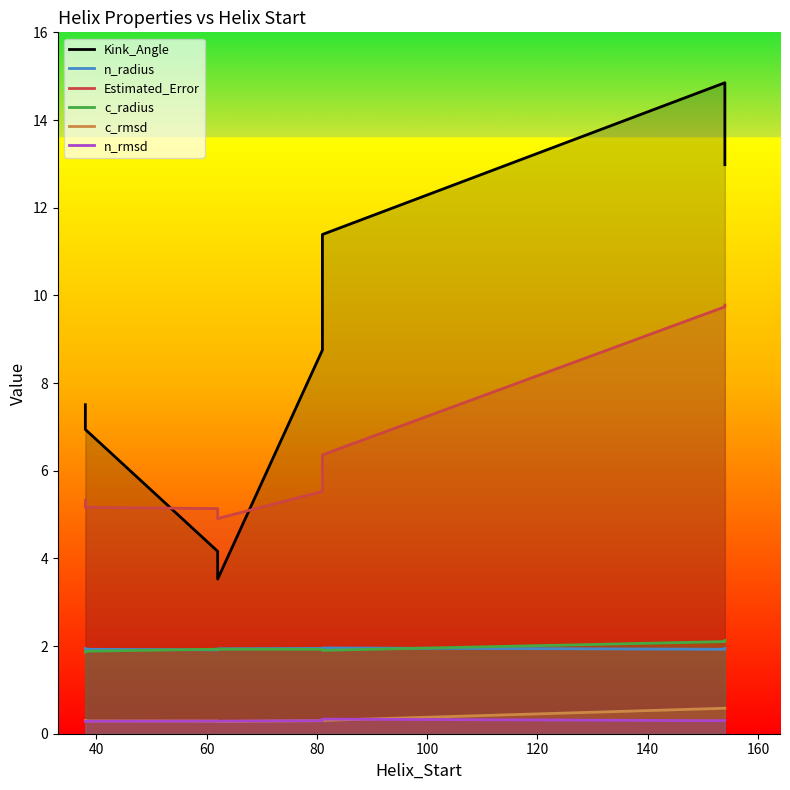

What is the spread (max minus min) of values at 60?

4.8